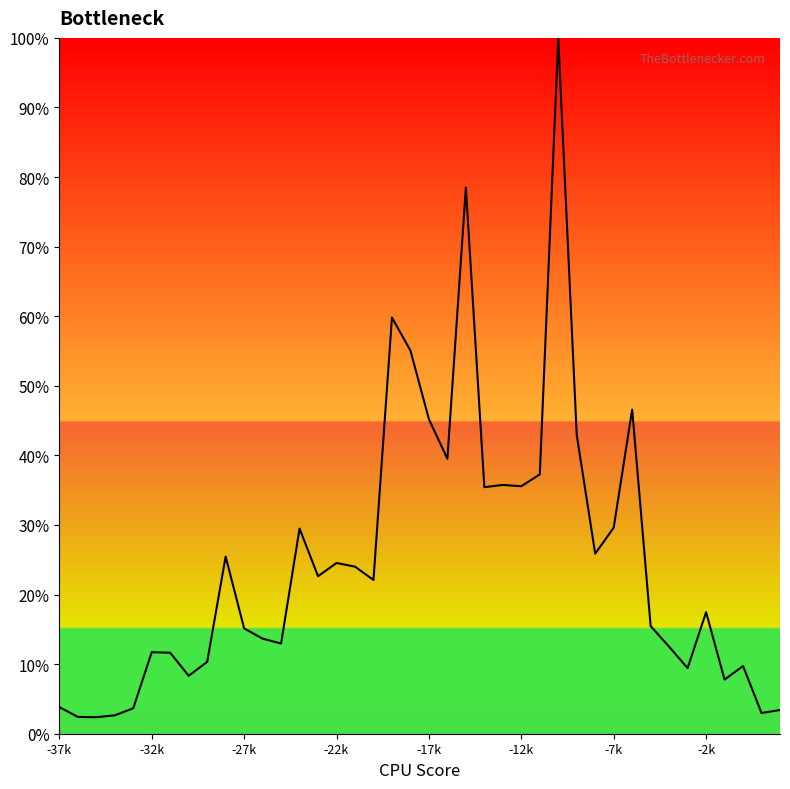

Is this an area chart (filled region under the line)?

Yes